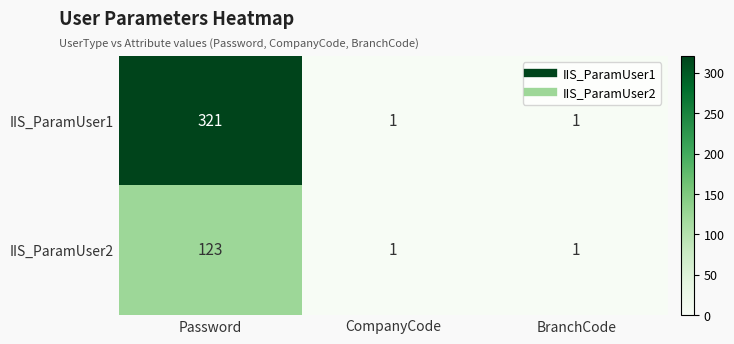

Reading left to right, extract all data points from this chart.

IIS_ParamUser1: Password=321	CompanyCode=1	BranchCode=1
IIS_ParamUser2: Password=123	CompanyCode=1	BranchCode=1